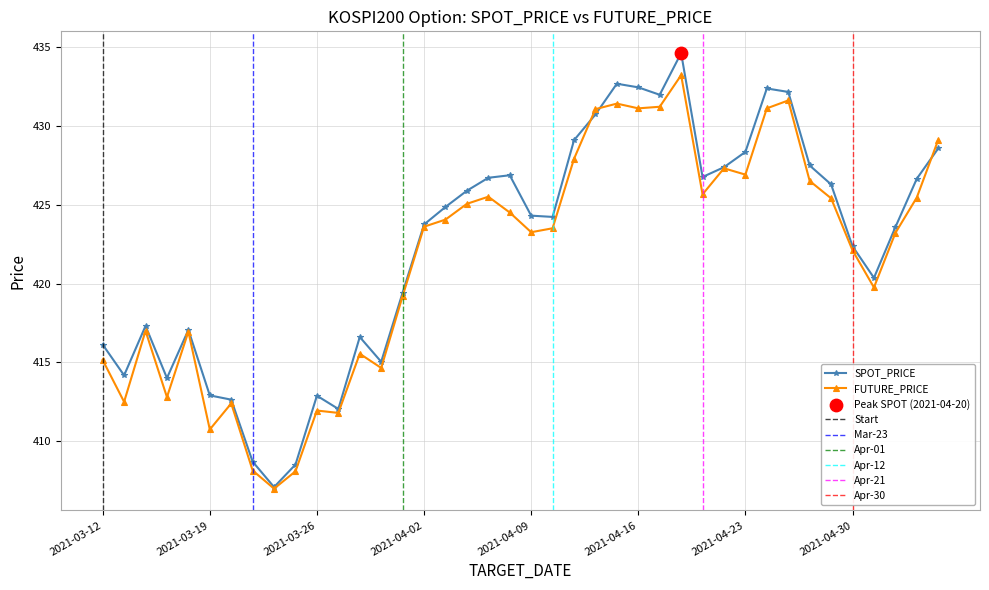

Which series has the largest total across all categories?

SPOT_PRICE